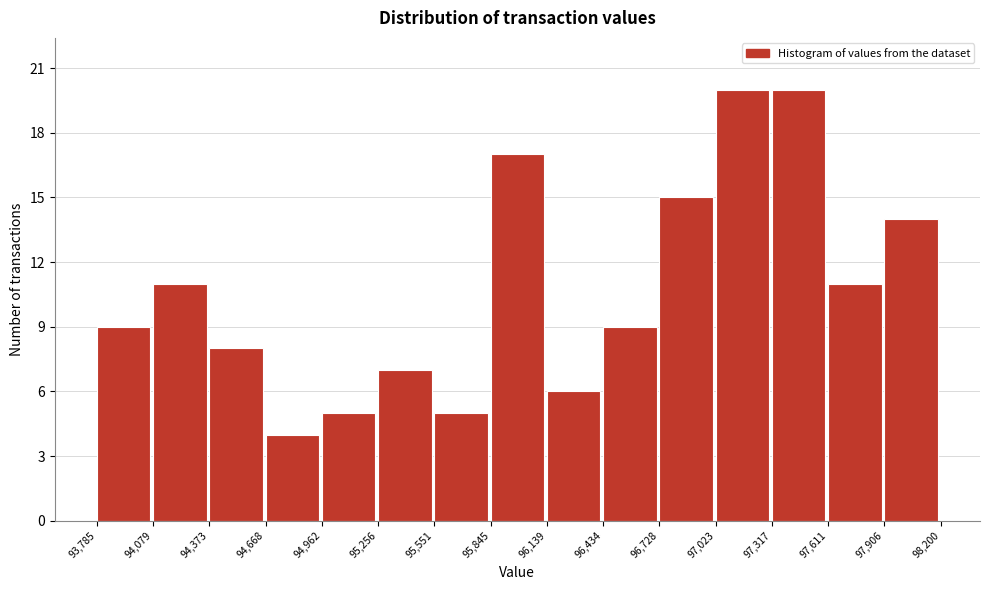

Reading left to right, transcribe this chart: for each bar, give the range it covers on the x-axis and its height. The values are not printed on the chart, so give them approximately, as read against the axis.

93,785 to 94,079: 9
94,079 to 94,373: 11
94,373 to 94,668: 8
94,668 to 94,962: 4
94,962 to 95,256: 5
95,256 to 95,551: 7
95,551 to 95,845: 5
95,845 to 96,139: 17
96,139 to 96,434: 6
96,434 to 96,728: 9
96,728 to 97,023: 15
97,023 to 97,317: 20
97,317 to 97,611: 20
97,611 to 97,906: 11
97,906 to 98,200: 14